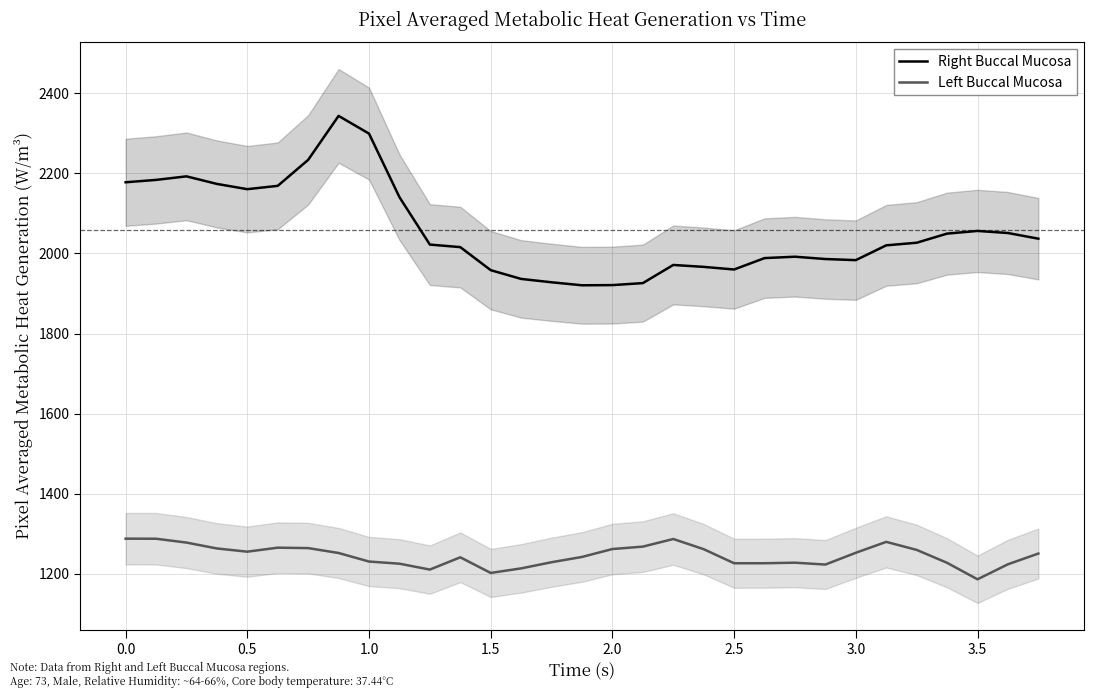

True or false: Left Buccal Mucosa and Right Buccal Mucosa cross at least once.

False